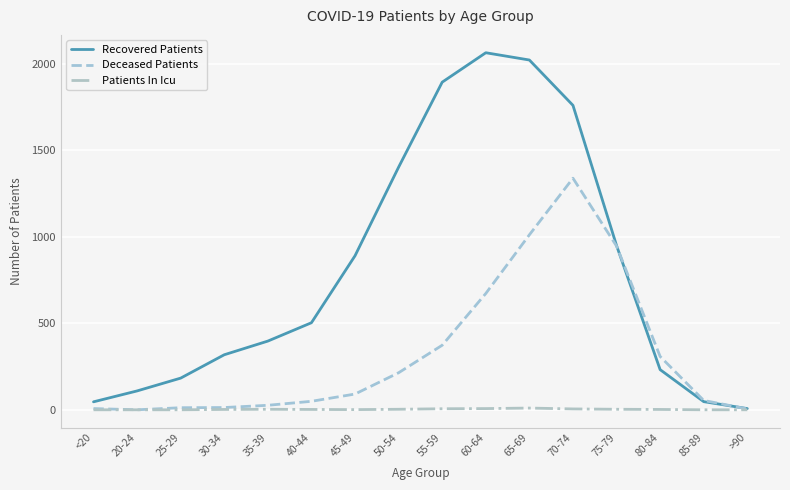

True or false: Recovered Patients and Deceased Patients intersect in this chart.

True